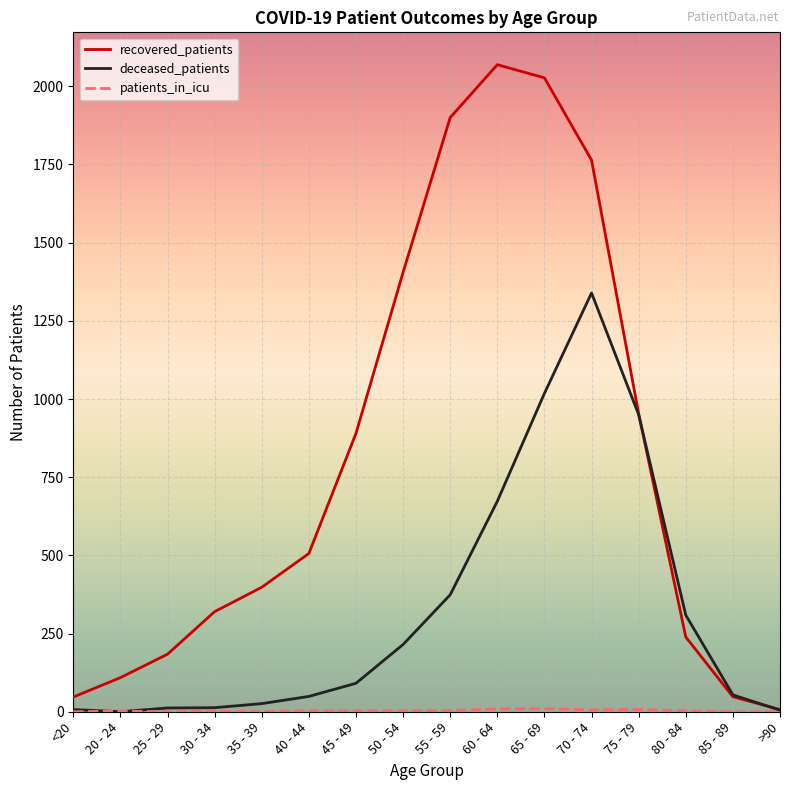

What is the greatest value displayed?

2069